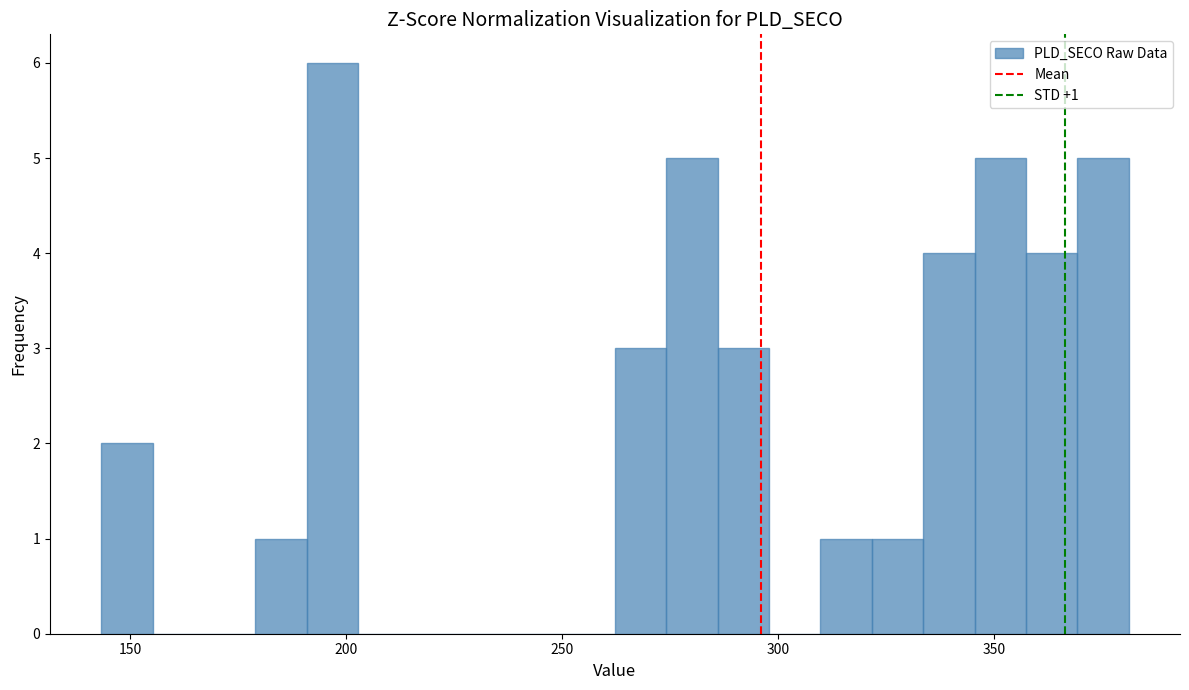

Read against the x-axis, roughly where is the centre of the tallest bar?

195